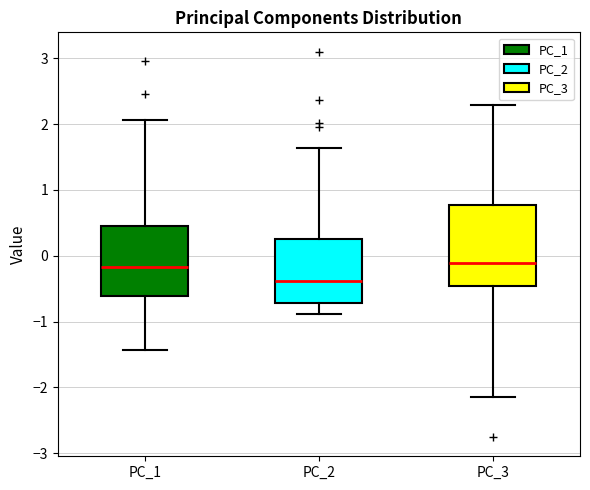

Reading left to right, transcribe this box plot: for each box, give where its median line is, the range the box spans, and where its two whiskers end, as read against the y-axis. The values are not printed on the chart, so give them approximately, as read against the axis.

PC_1: median -0.2, box -0.6 to 0.5, whiskers -1.4 to 2.1
PC_2: median -0.4, box -0.7 to 0.2, whiskers -0.9 to 1.6
PC_3: median -0.1, box -0.5 to 0.8, whiskers -2.1 to 2.3